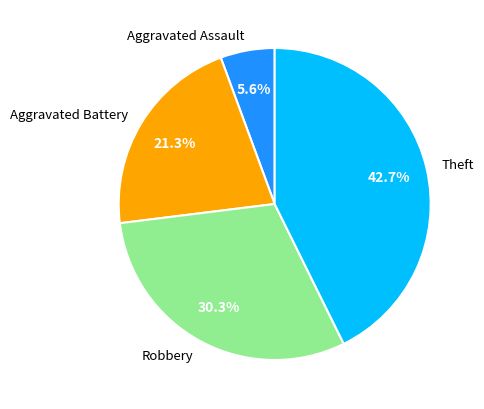

The Aggravated Assault slice represents 1% of the pie. True or false?

False